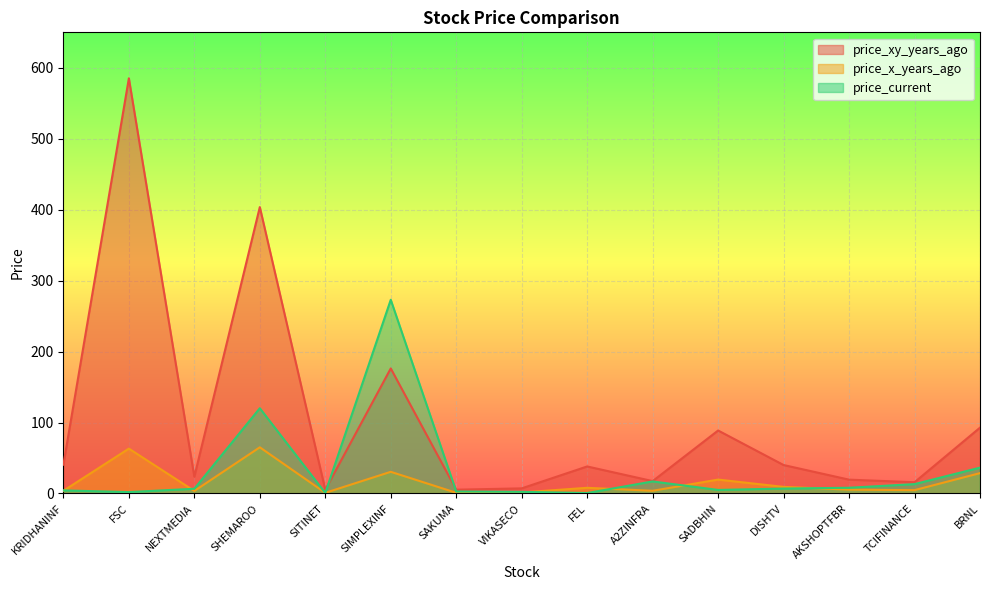

What is the average value of the price_current series?

33.2